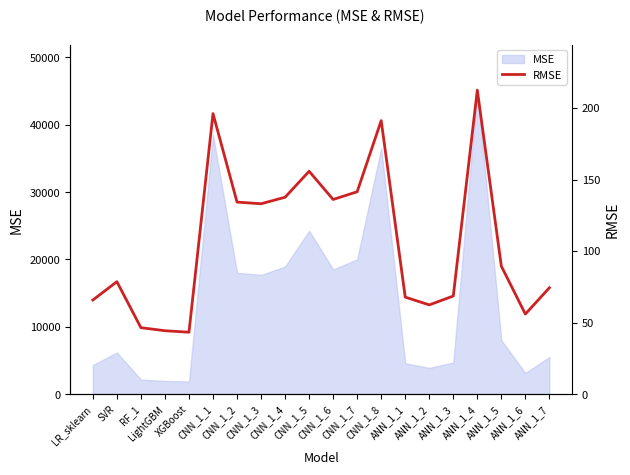

What is the value of the 14th point from the left?

67.8